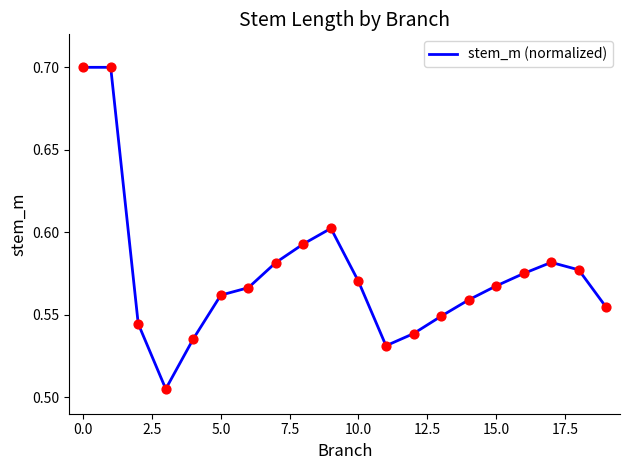

What is the greatest value displayed?

0.7